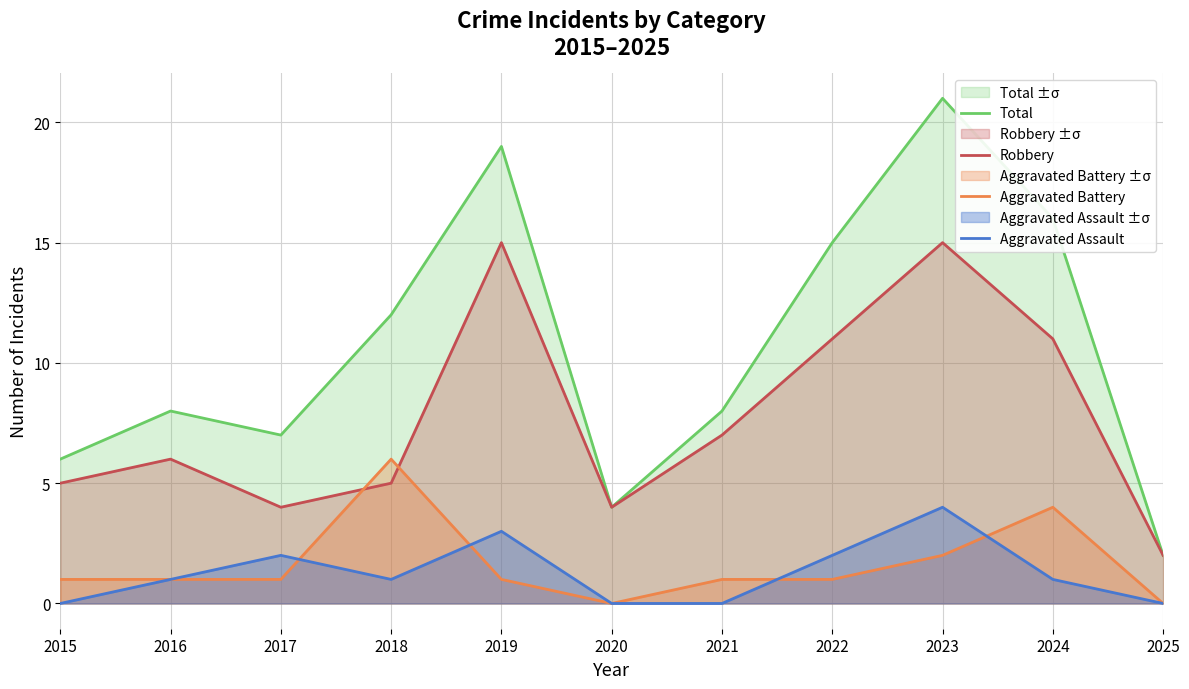

What is the difference between the maximum and minimum values in the Robbery series?

13